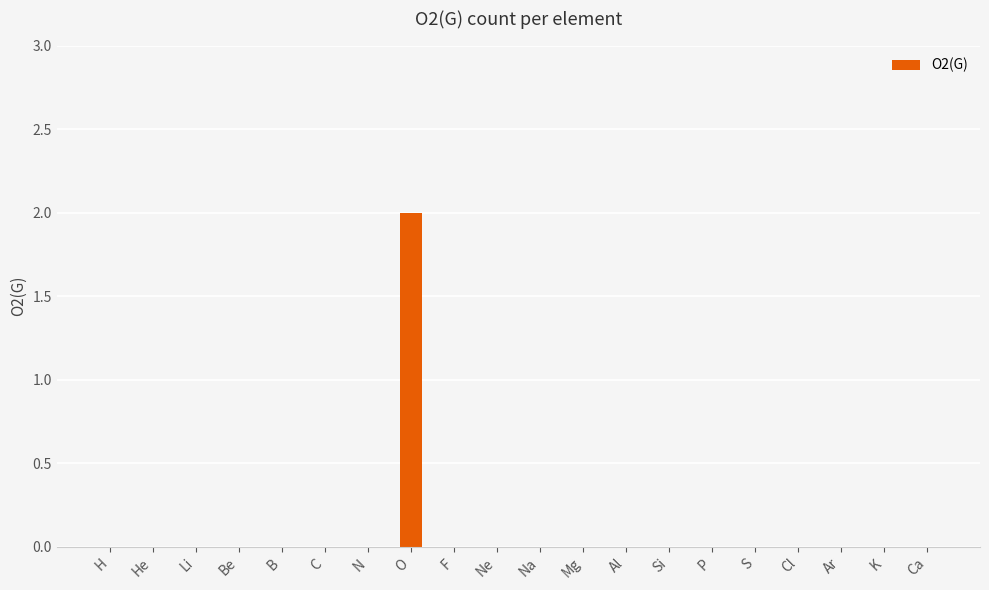

Reading left to right, extract all data points from this chart.

0	0	0	0	0	0	0	2	0	0	0	0	0	0	0	0	0	0	0	0